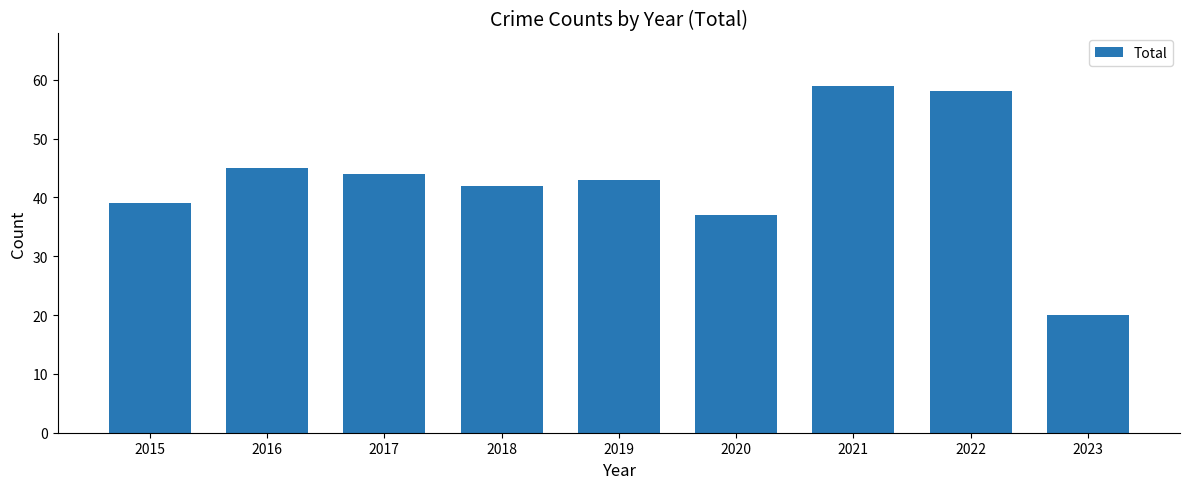

Reading left to right, transcribe all the data shown in this chart.

2015=39	2016=45	2017=44	2018=42	2019=43	2020=37	2021=59	2022=58	2023=20